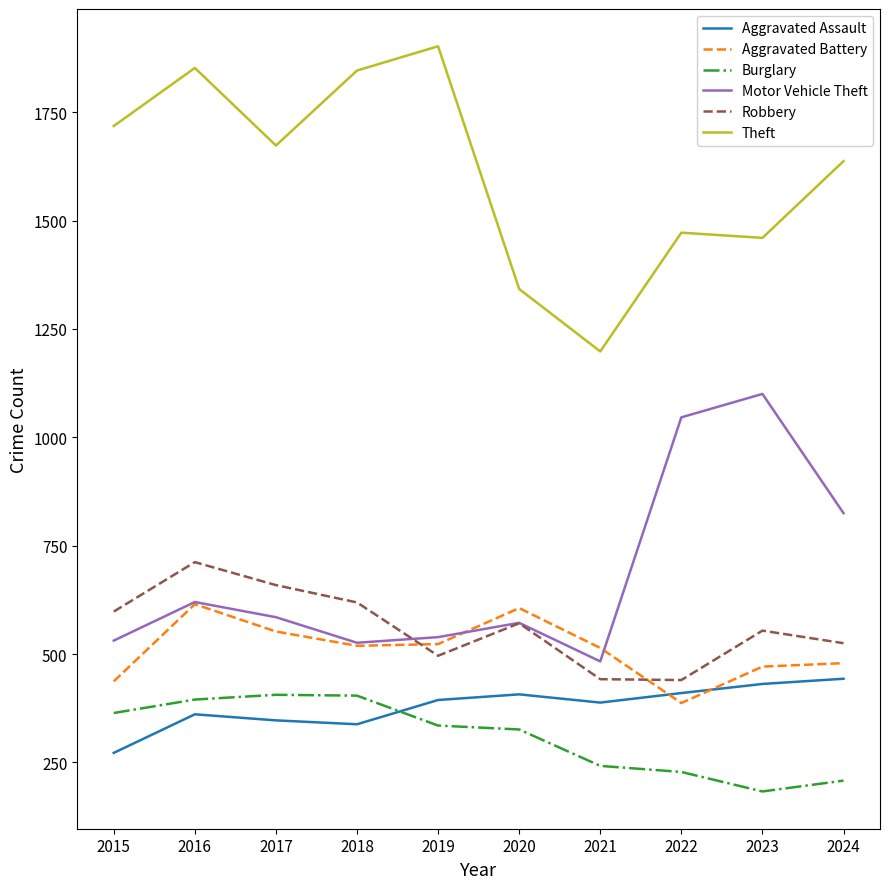

What is the sum of all Motor Vehicle Theft values?

6827